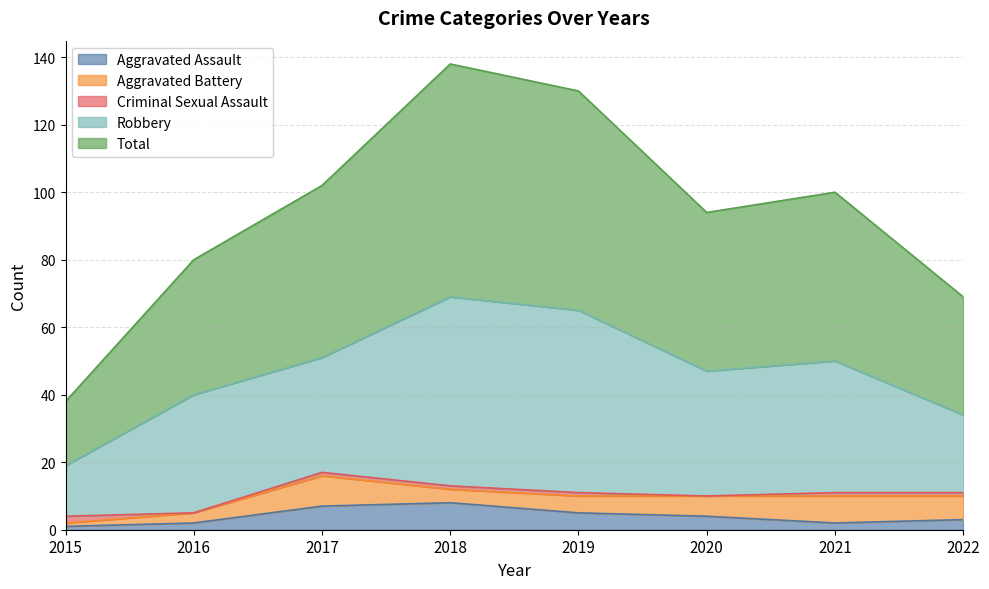

Which series has the largest total across all categories?

Total